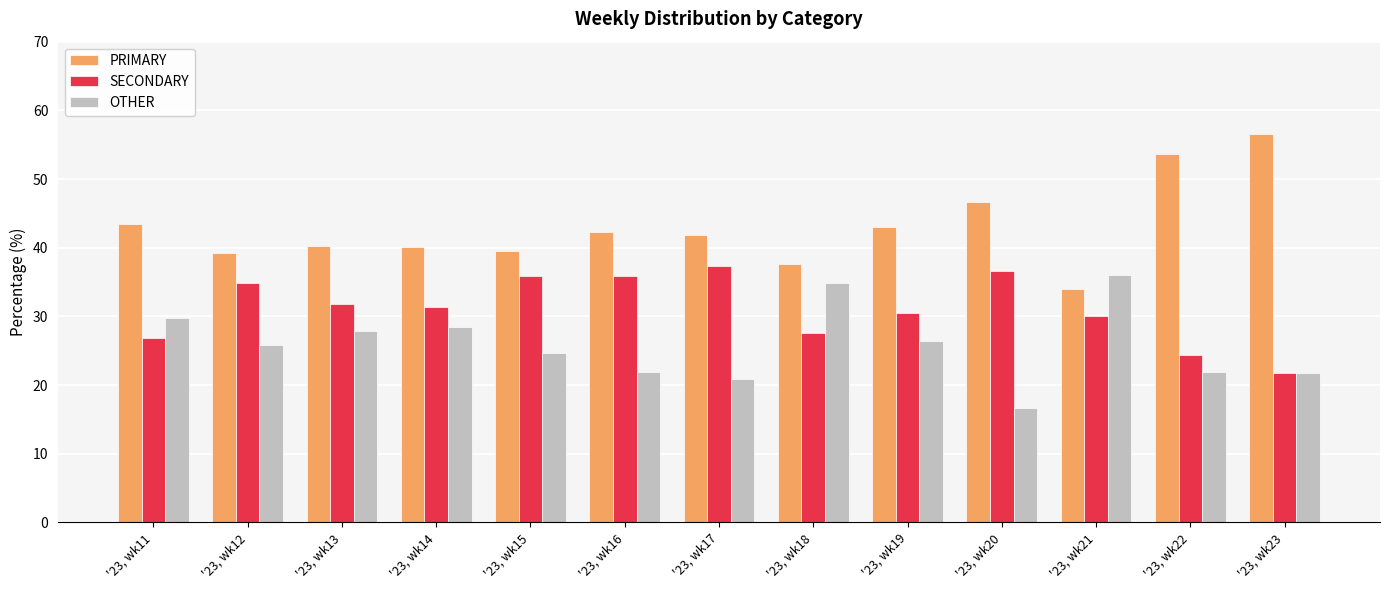

Is it true that PRIMARY equals 19.2 at '23, wk14?

False